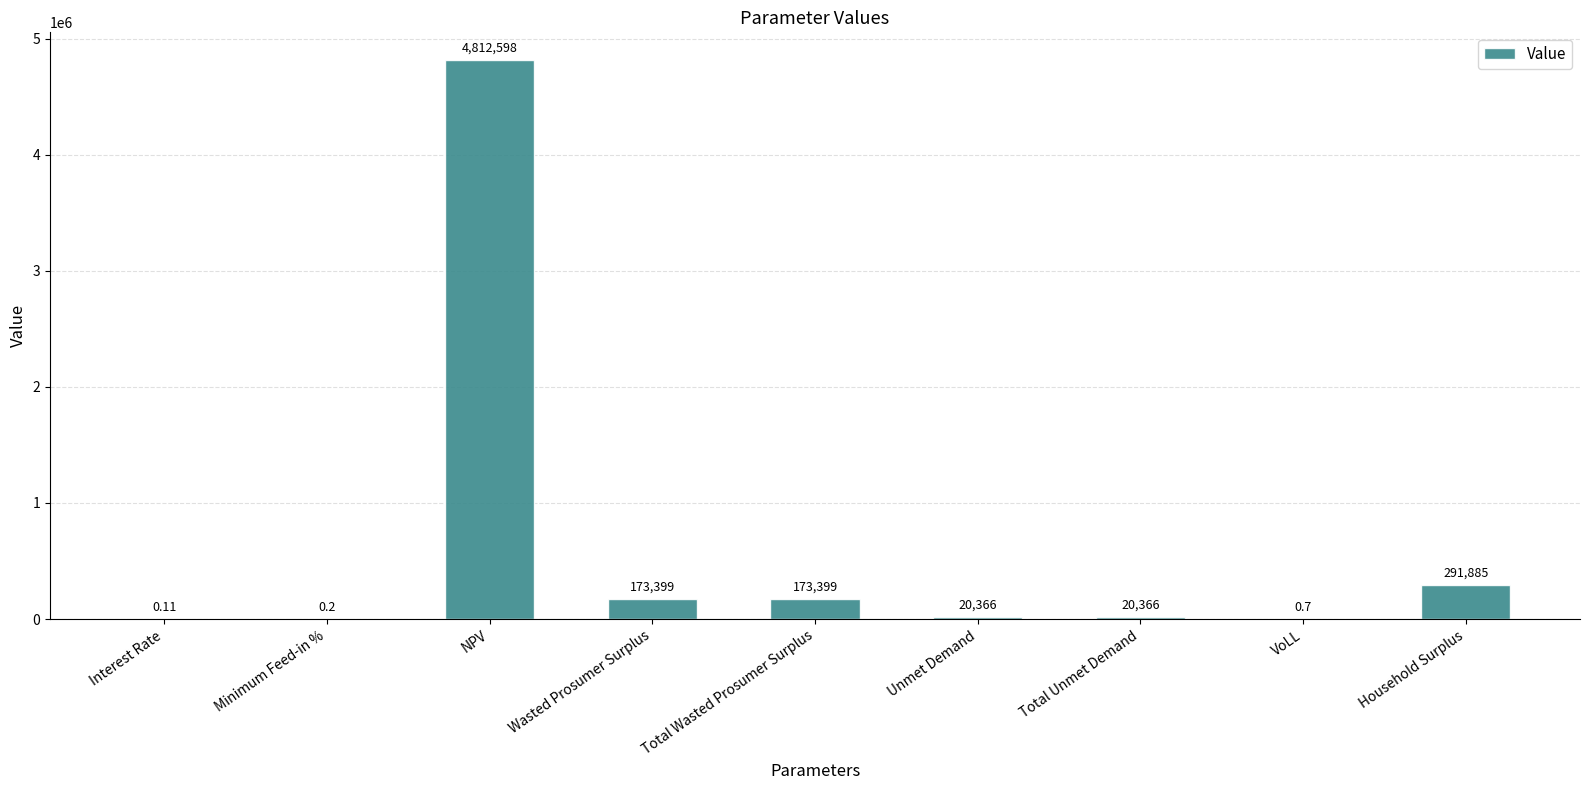

Which category has the highest value across all series?

NPV